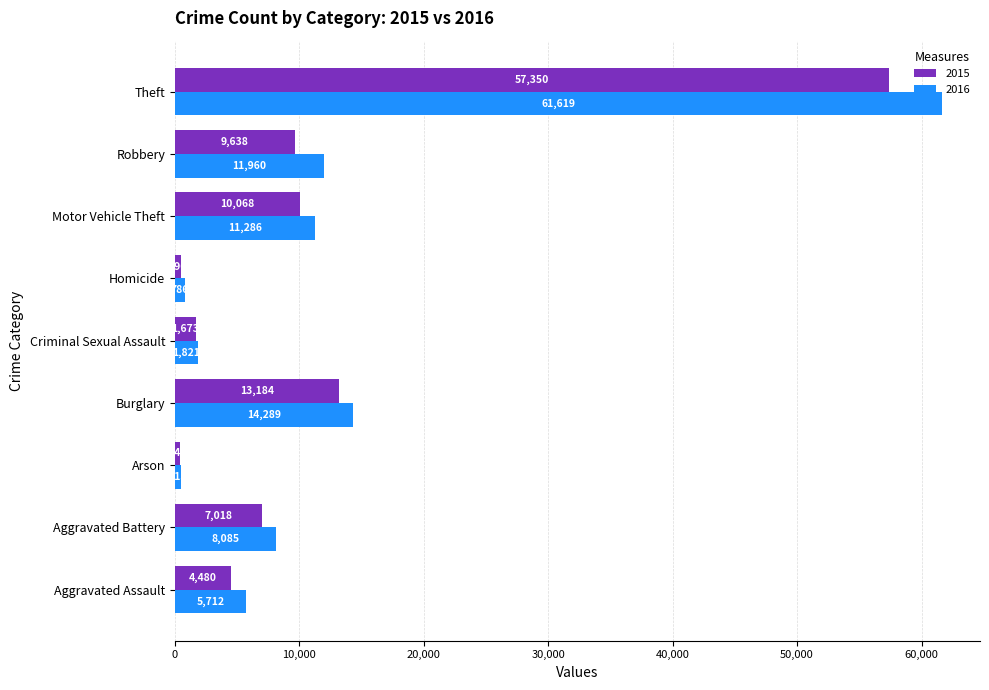

How many values in the 2016 series are below 8085?

4